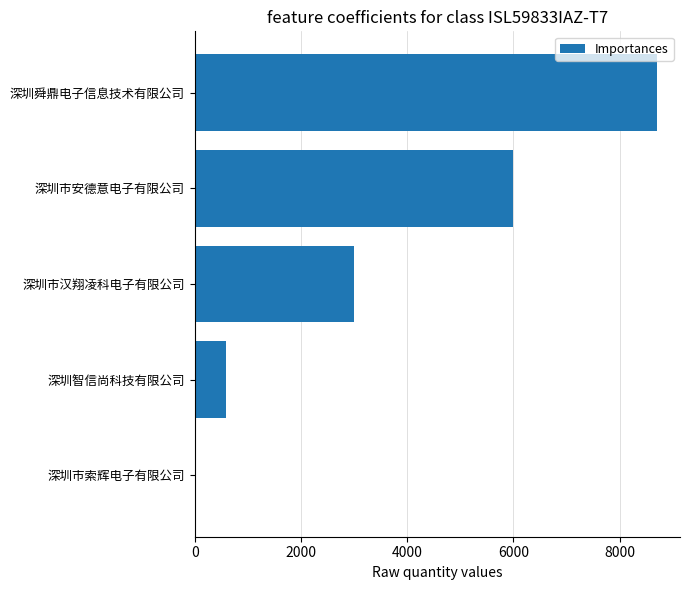

True or false: the data shows 8700 at 深圳舜鼎电子信息技术有限公司.

True